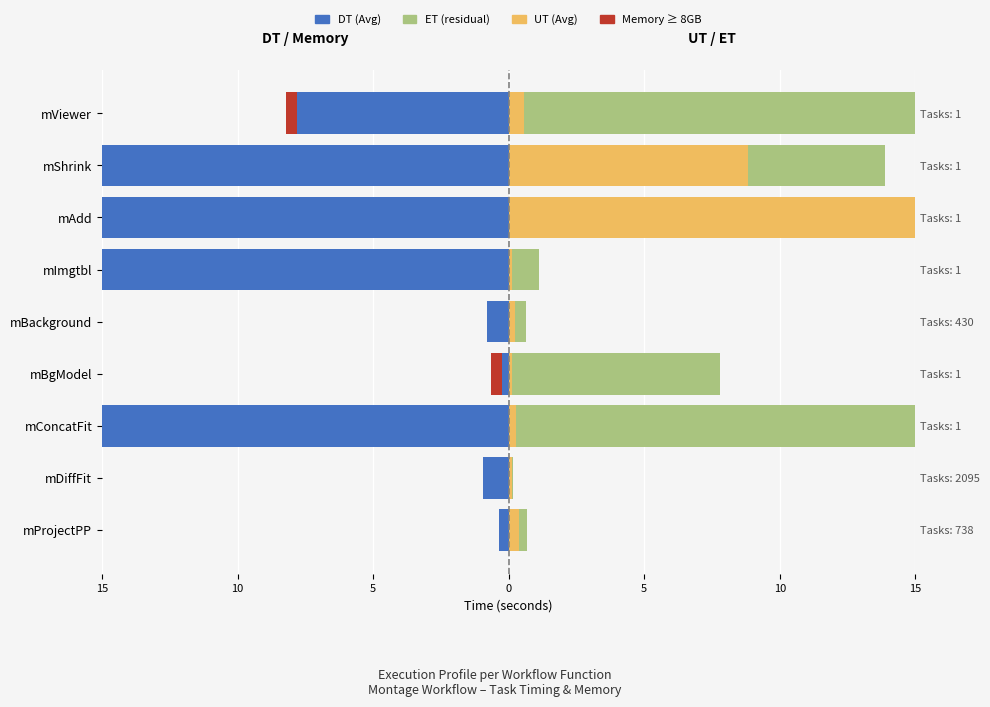

Between mDiffFit and mAdd, which series saw the biggest shift?

DT (Avg)